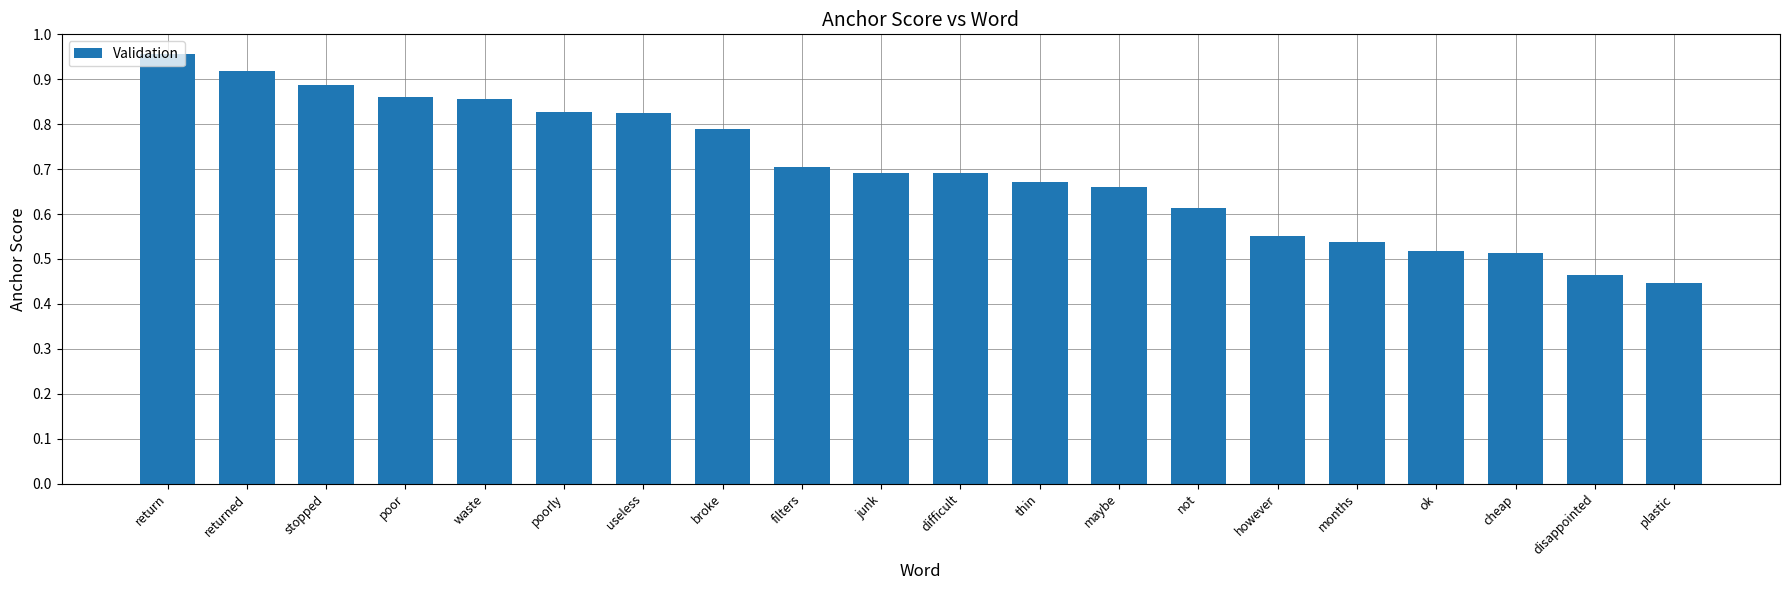

What is the label of the 14th bar from the right?

useless